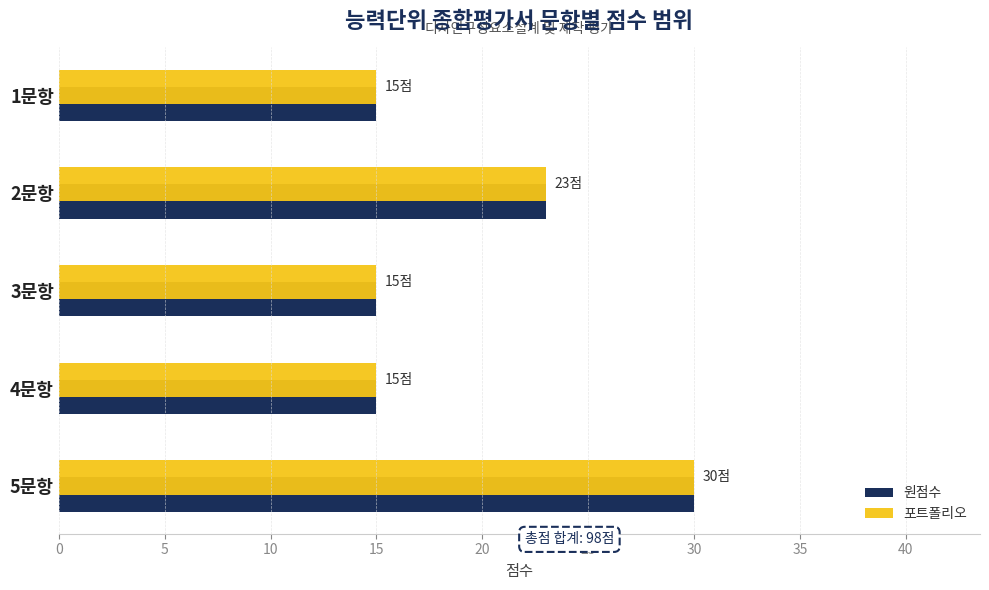

What is the difference between the maximum and minimum values in the 포트폴리오 series?

15